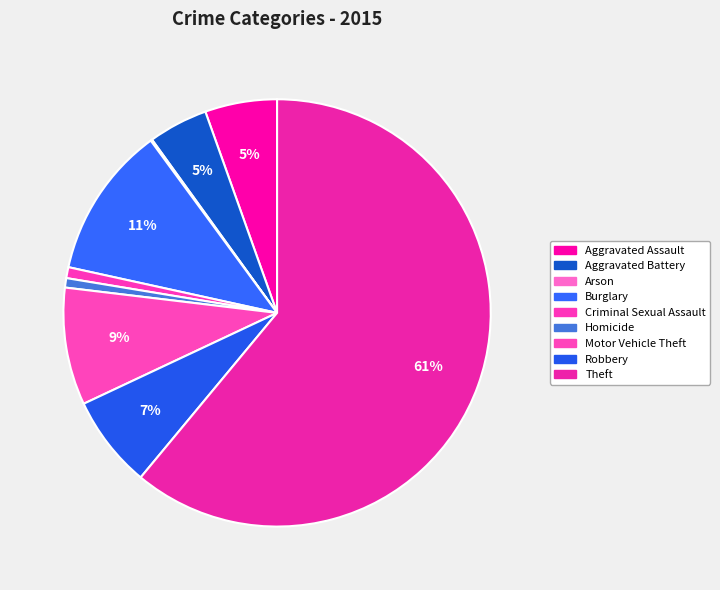

How many slices are in this pie chart?

9